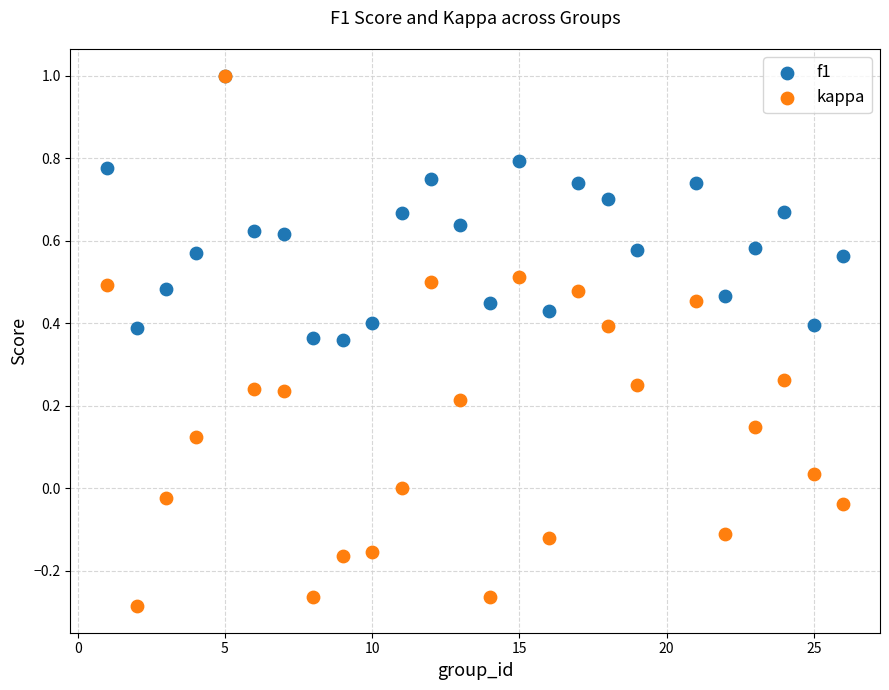

Which series has the largest Y range (max minus min)?

kappa